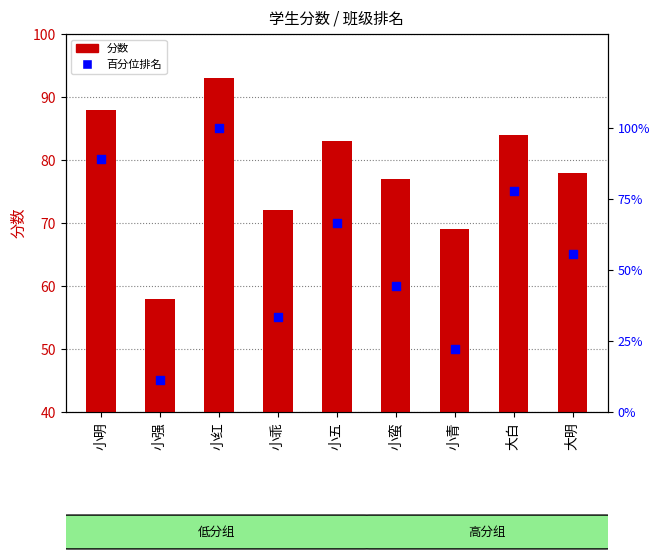

At which category is the sum across all series the highest?

小红